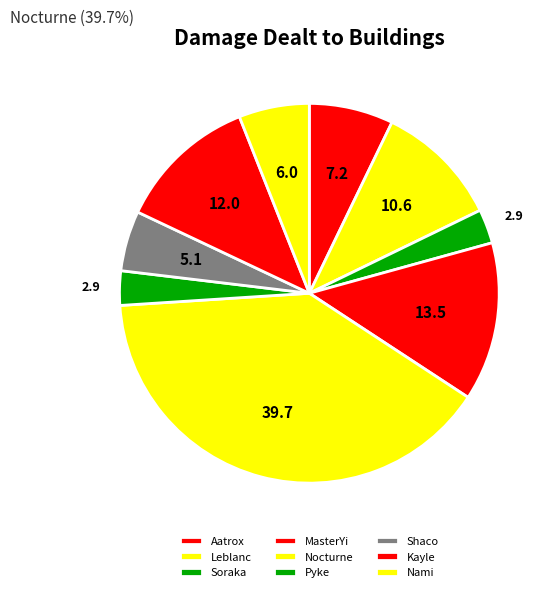

Which category has the biggest portion of the pie?

Nocturne